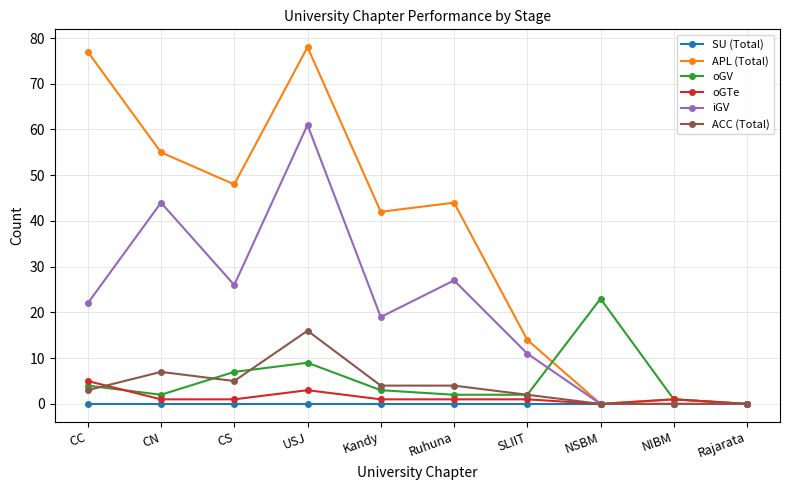

How many series are shown in this chart?

6